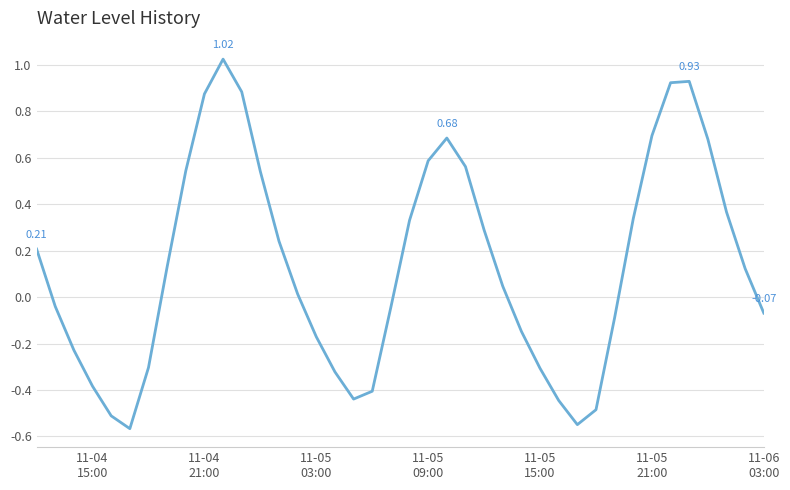

What is the difference between the maximum and minimum values?

1.6